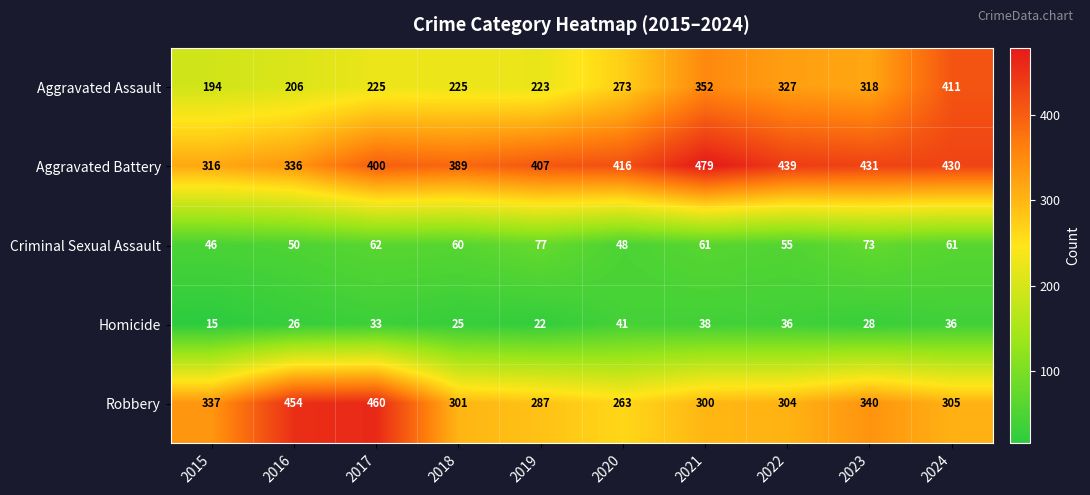

What is the difference between the maximum and minimum values in the Aggravated Assault series?

217